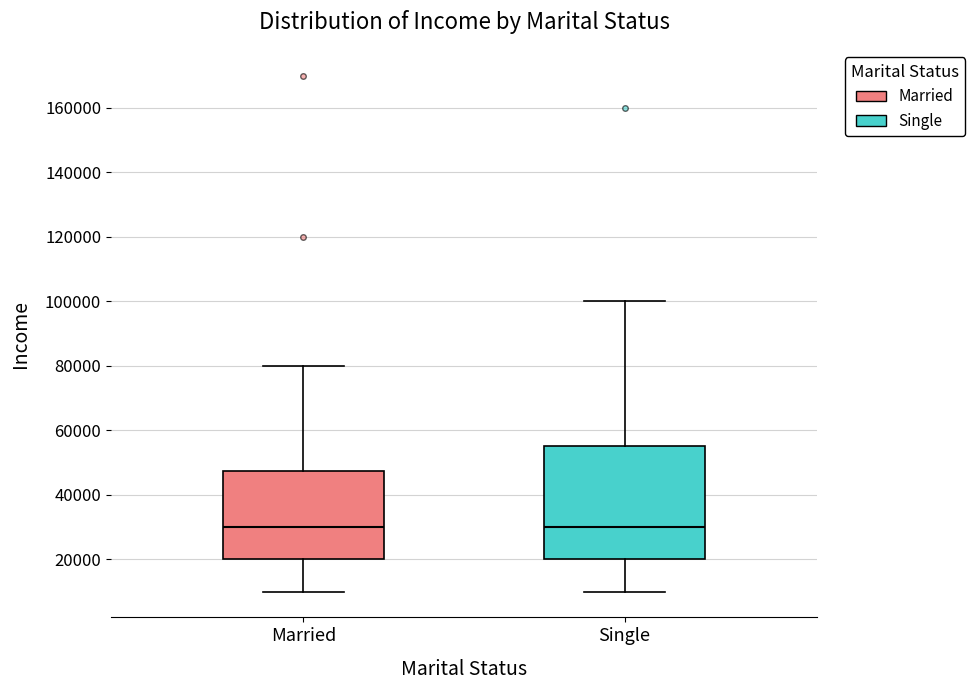

Reading left to right, transcribe this box plot: for each box, give where its median line is, the range the box spans, and where its two whiskers end, as read against the y-axis. The values are not printed on the chart, so give them approximately, as read against the axis.

Married: median 30000, box 20000 to 48000, whiskers 10000 to 80000
Single: median 30000, box 20000 to 56000, whiskers 10000 to 100000